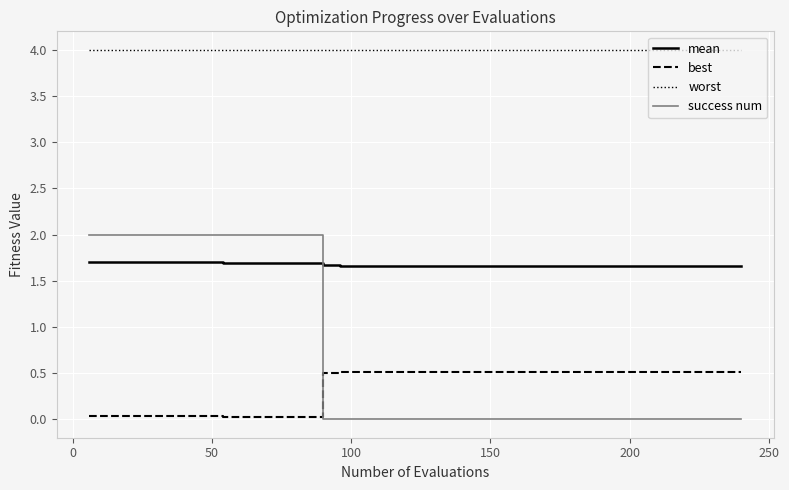

Rank the series by their maximum value, from lowest to highest.

best, mean, success num, worst